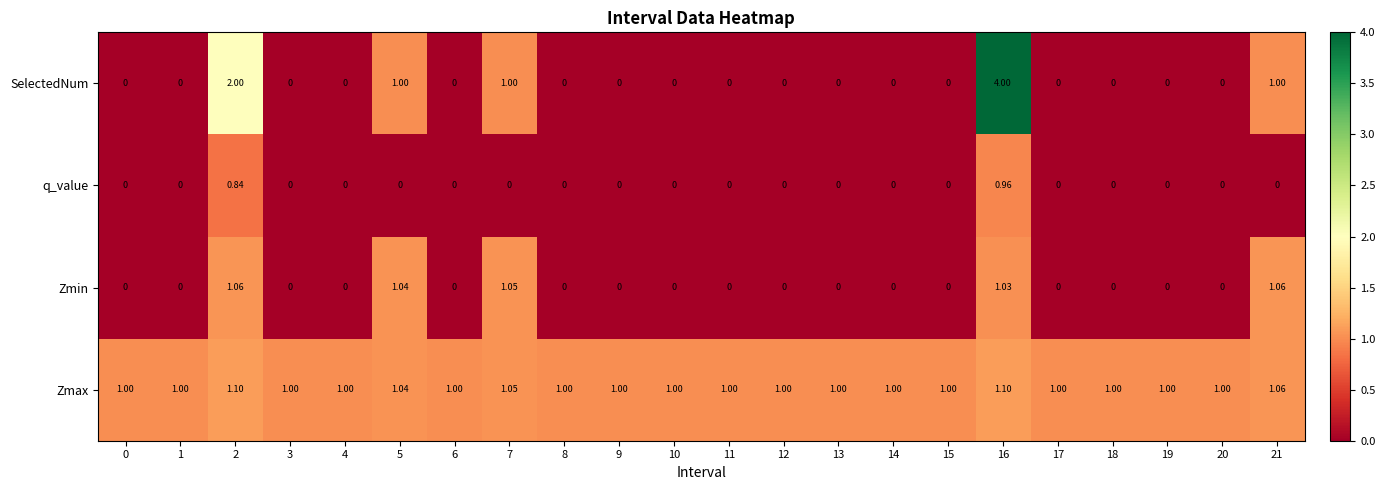

Which series has the widest spread of values?

SelectedNum